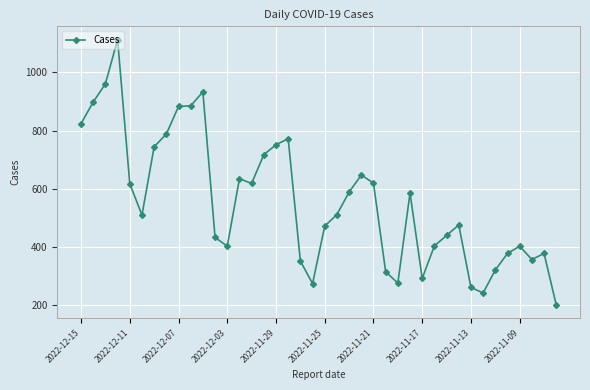

What is the difference between the second highest and minimum values?

761